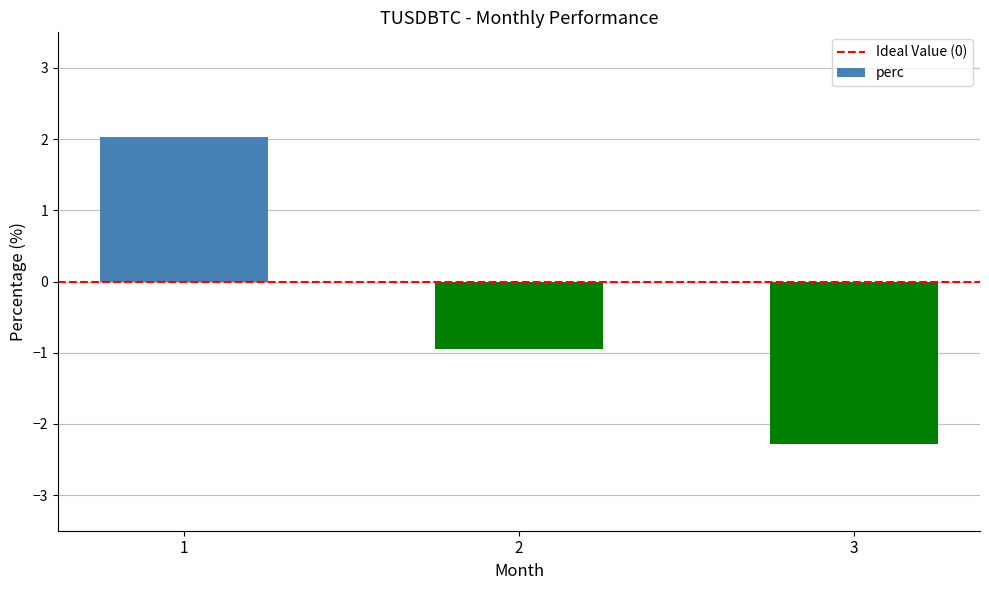

At which label does the data first exceed 0?

1